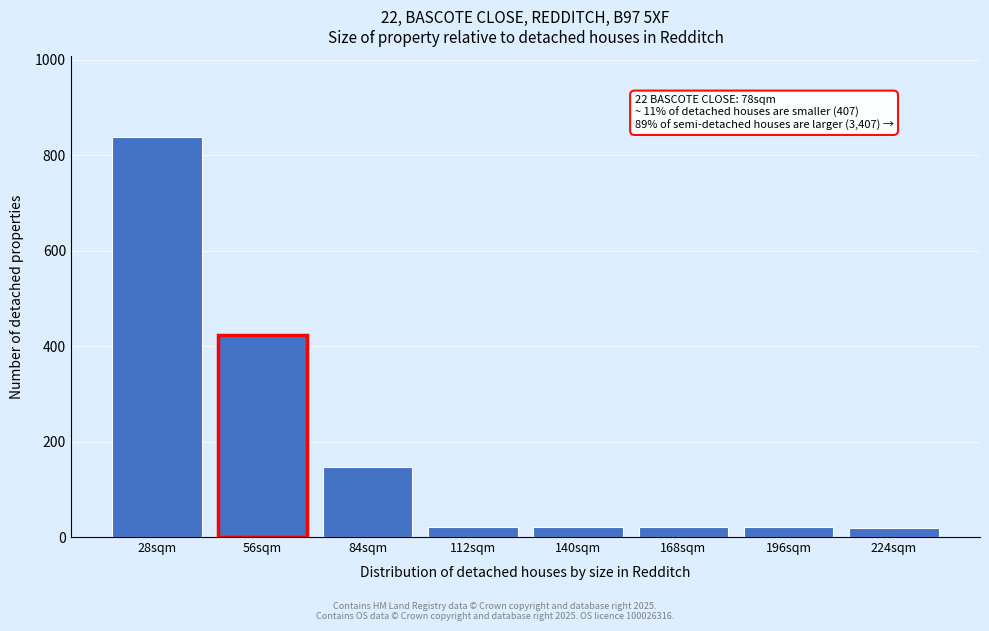

What is the label of the 6th bar from the right?

84sqm